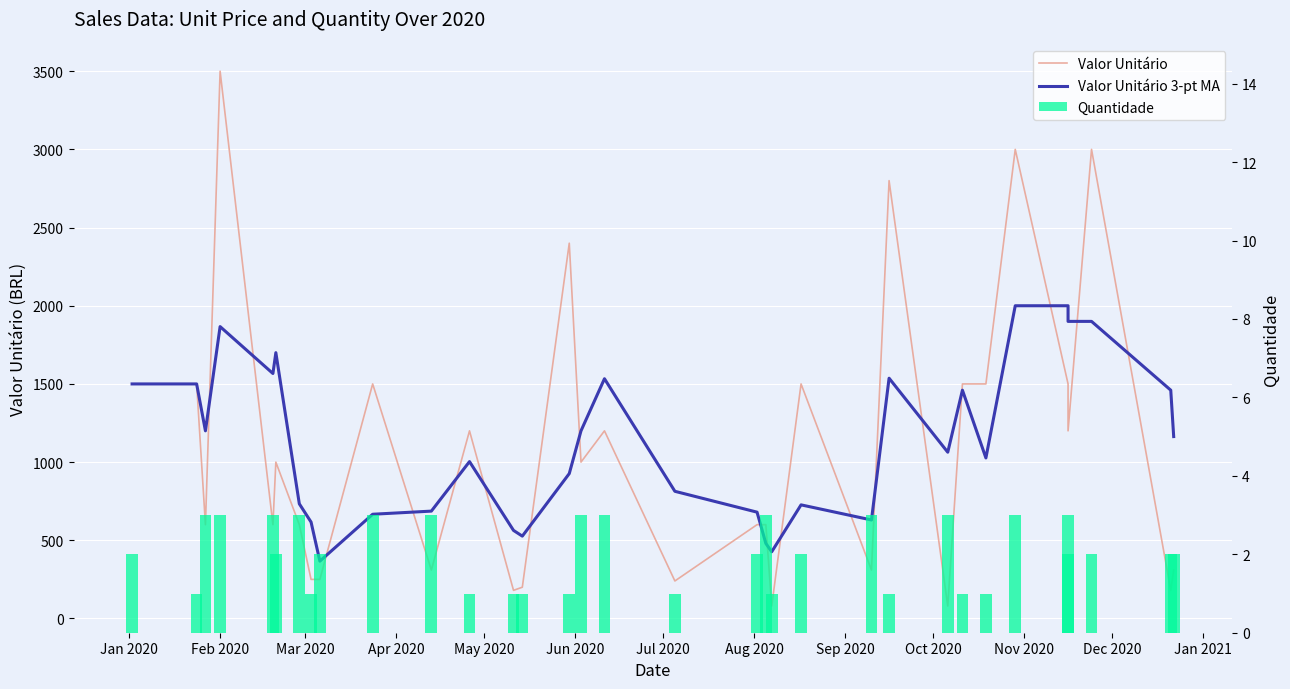

What are all the series names shown in the legend?

Valor Unitário, Valor Unitário 3-pt MA, Quantidade